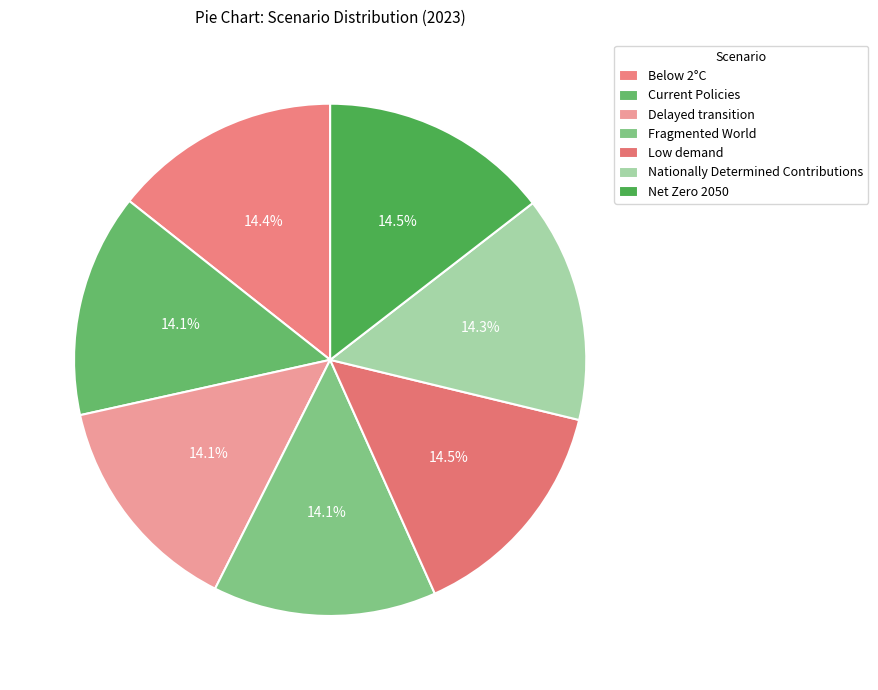

Count the number of slices in the pie.

7